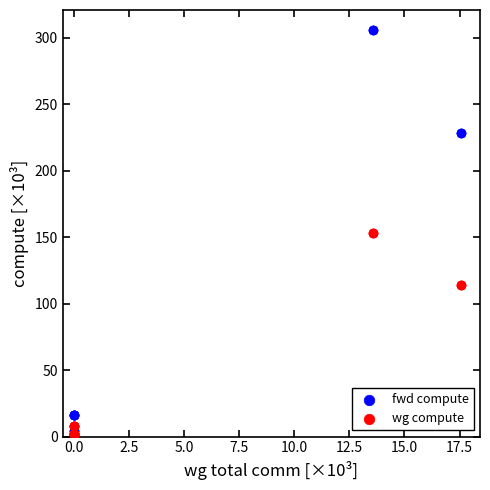

What are all the series names shown in the legend?

fwd compute, wg compute